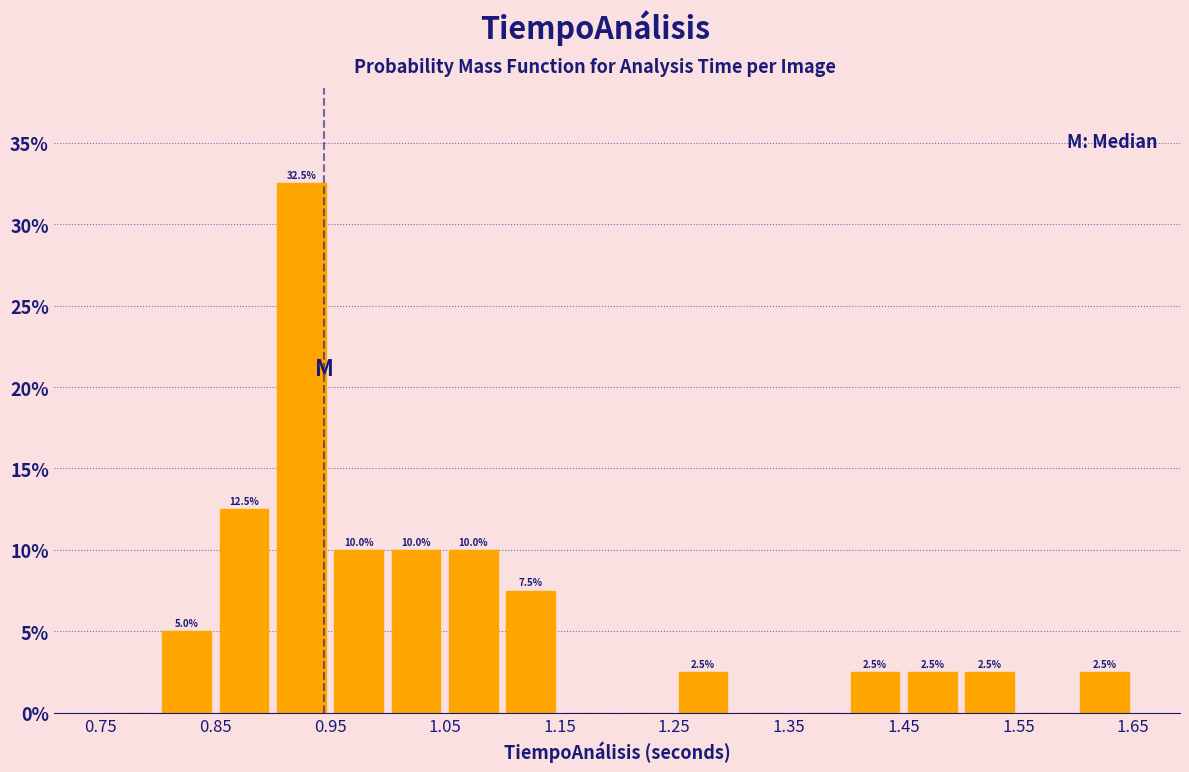

Over which range of the x-axis is the bar tallest?

0.90 to 0.95